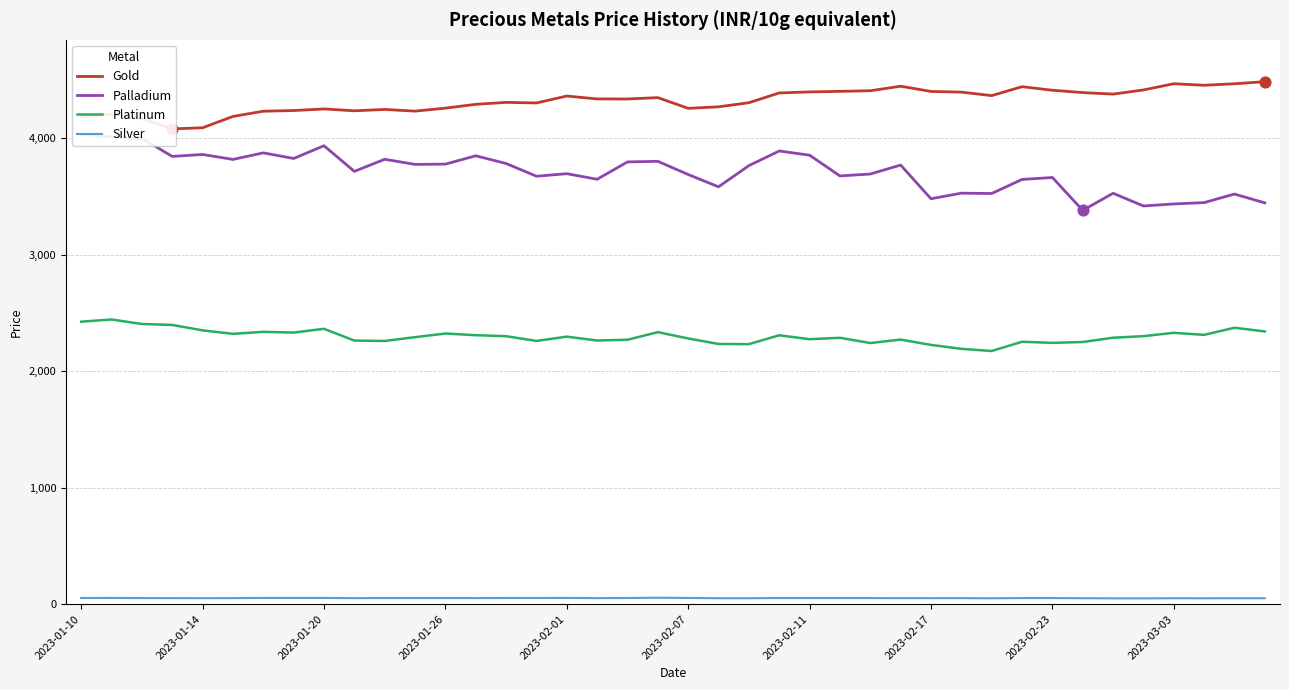

At how many categories does at least one series exceed 204?

40